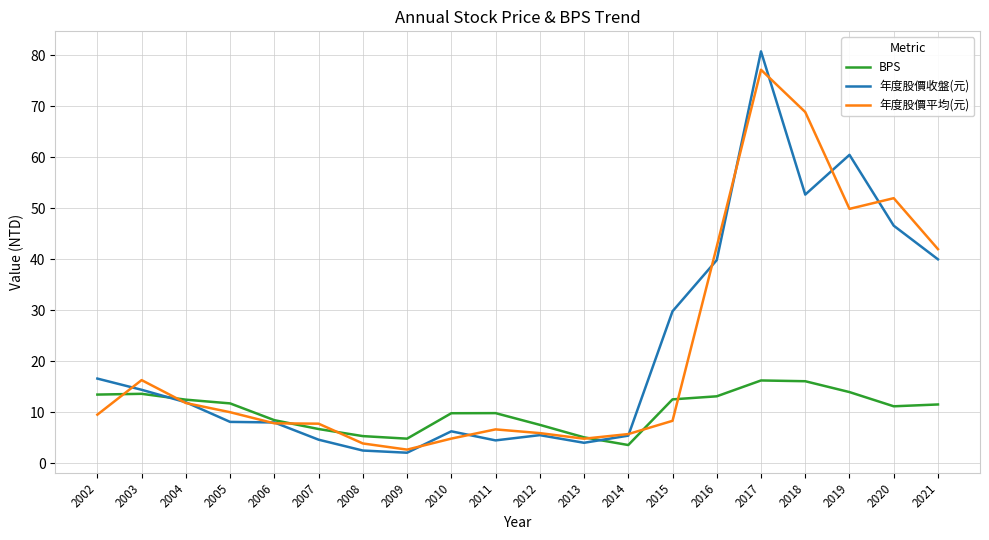

Between 2011 and 2016, which series saw the biggest shift?

年度股價平均(元)